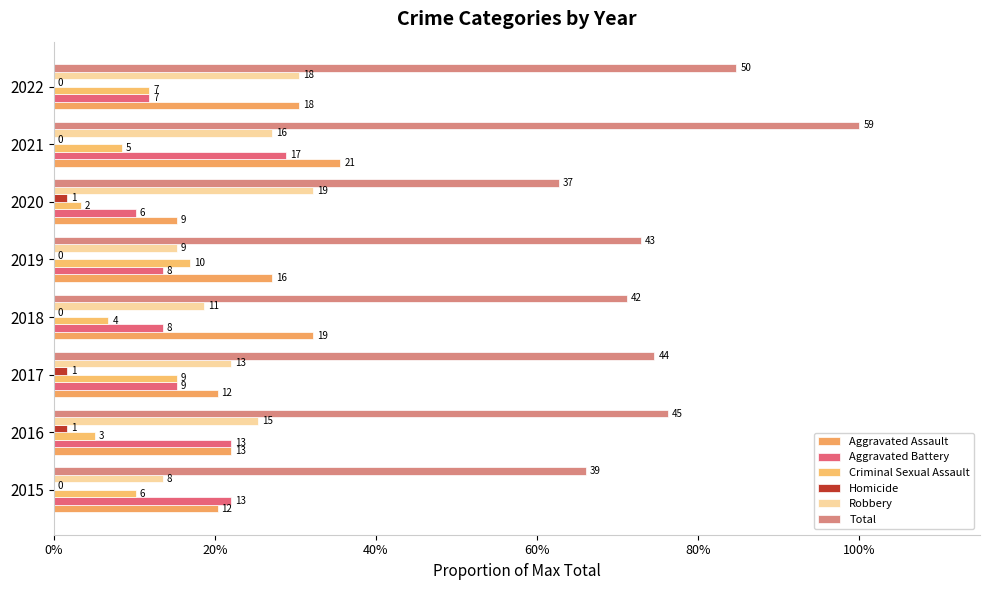

How many groups of bars are there?

8